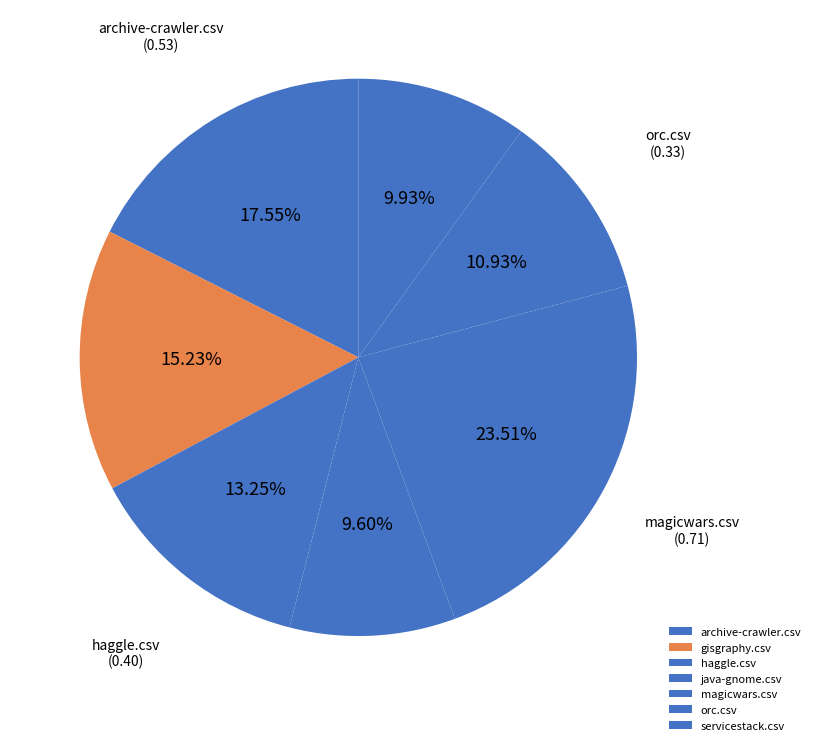

To the nearest percent, what is the combined percentage of gisgraphy.csv and java-gnome.csv?

25%